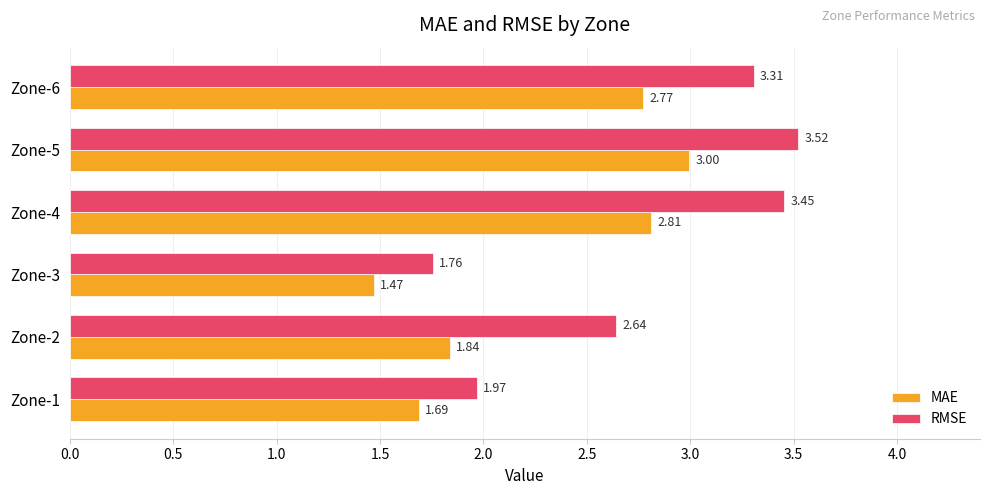

Which series has the largest range (max minus min)?

RMSE